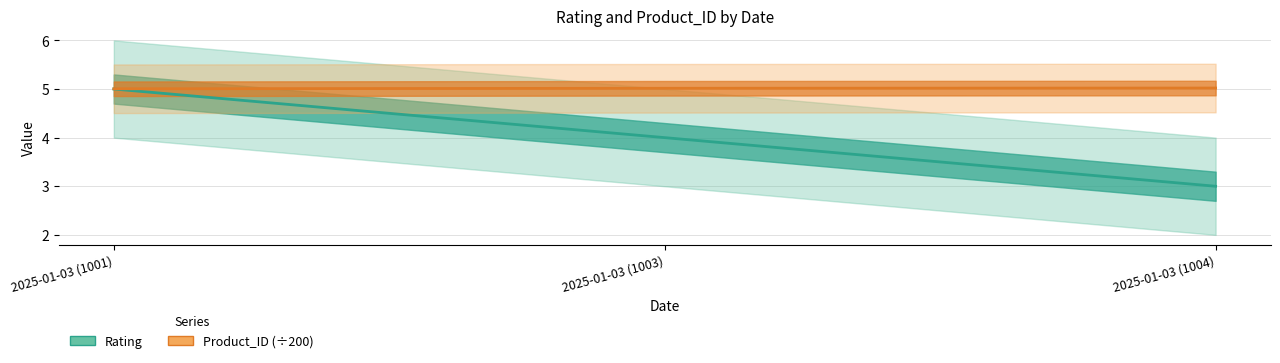

How many distinct data groups are displayed?

2